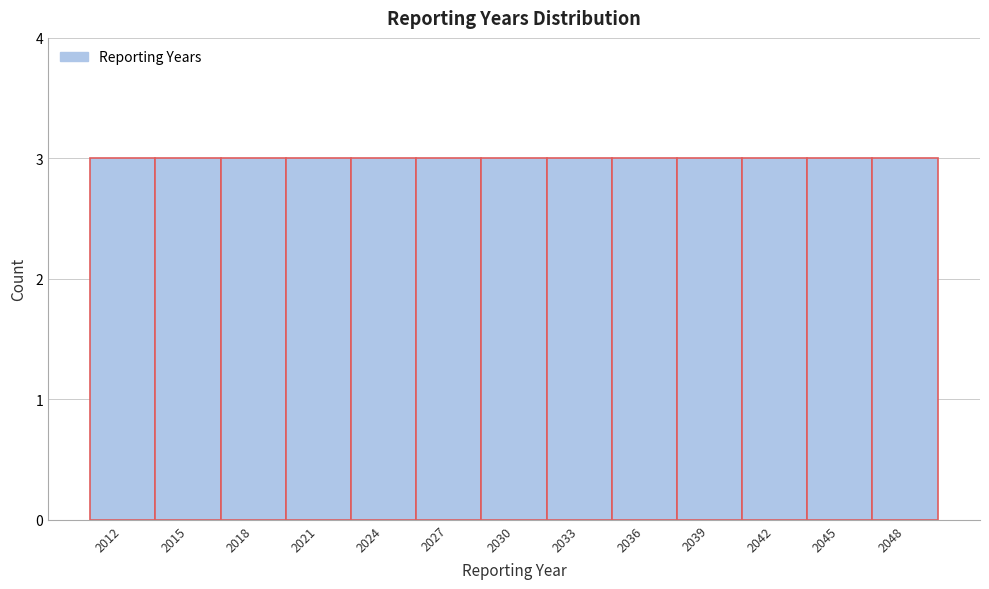

Reading left to right, transcribe this chart: for each bar, give the range it covers on the x-axis and its height. The values are not printed on the chart, so give them approximately, as read against the axis.

2010.5 to 2013.5: 3
2013.5 to 2016.5: 3
2016.5 to 2019.5: 3
2019.5 to 2022.5: 3
2022.5 to 2025.5: 3
2025.5 to 2028.5: 3
2028.5 to 2031.5: 3
2031.5 to 2034.5: 3
2034.5 to 2037.5: 3
2037.5 to 2040.5: 3
2040.5 to 2043.5: 3
2043.5 to 2046.5: 3
2046.5 to 2049.5: 3